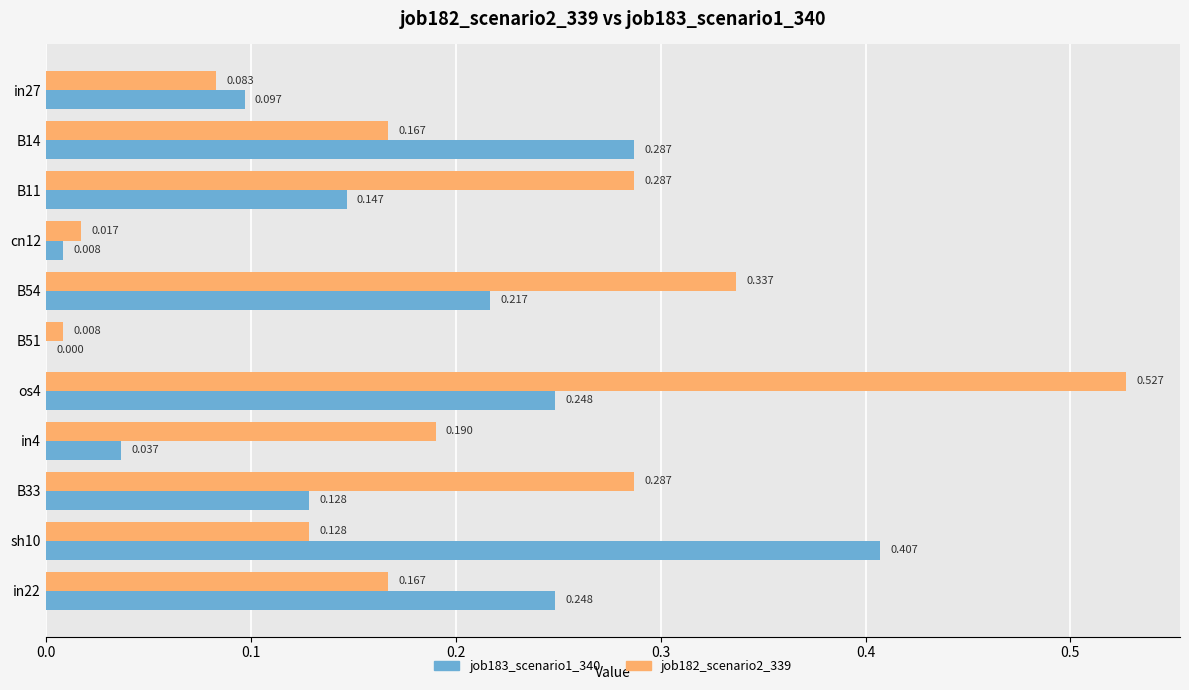

Which series has the largest total across all categories?

job182_scenario2_339